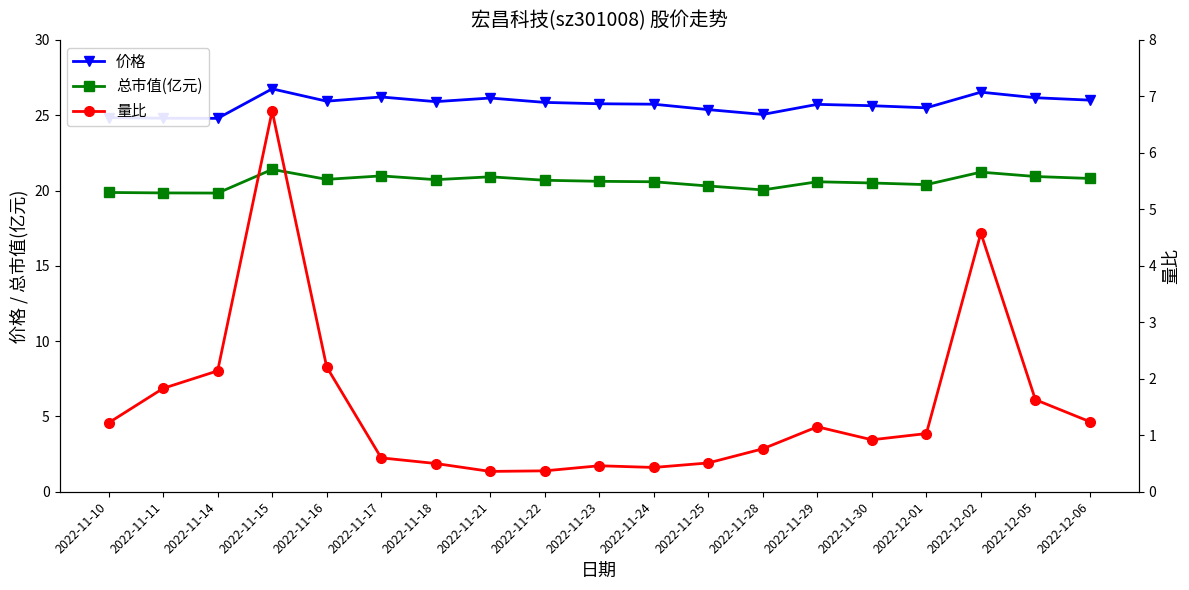

What position from the right is 2022-11-28?

7